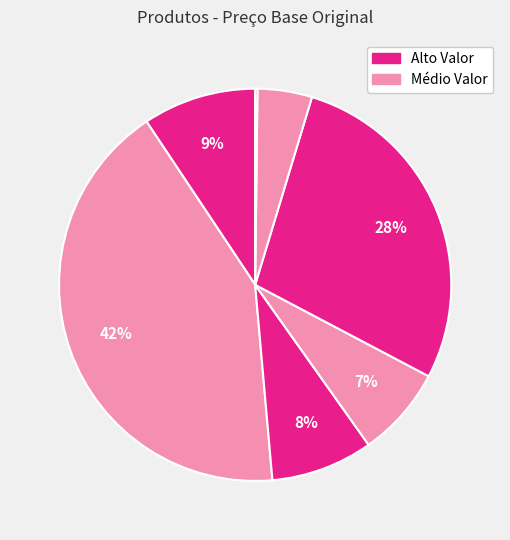

To the nearest percent, what is the average slice percentage?

14%